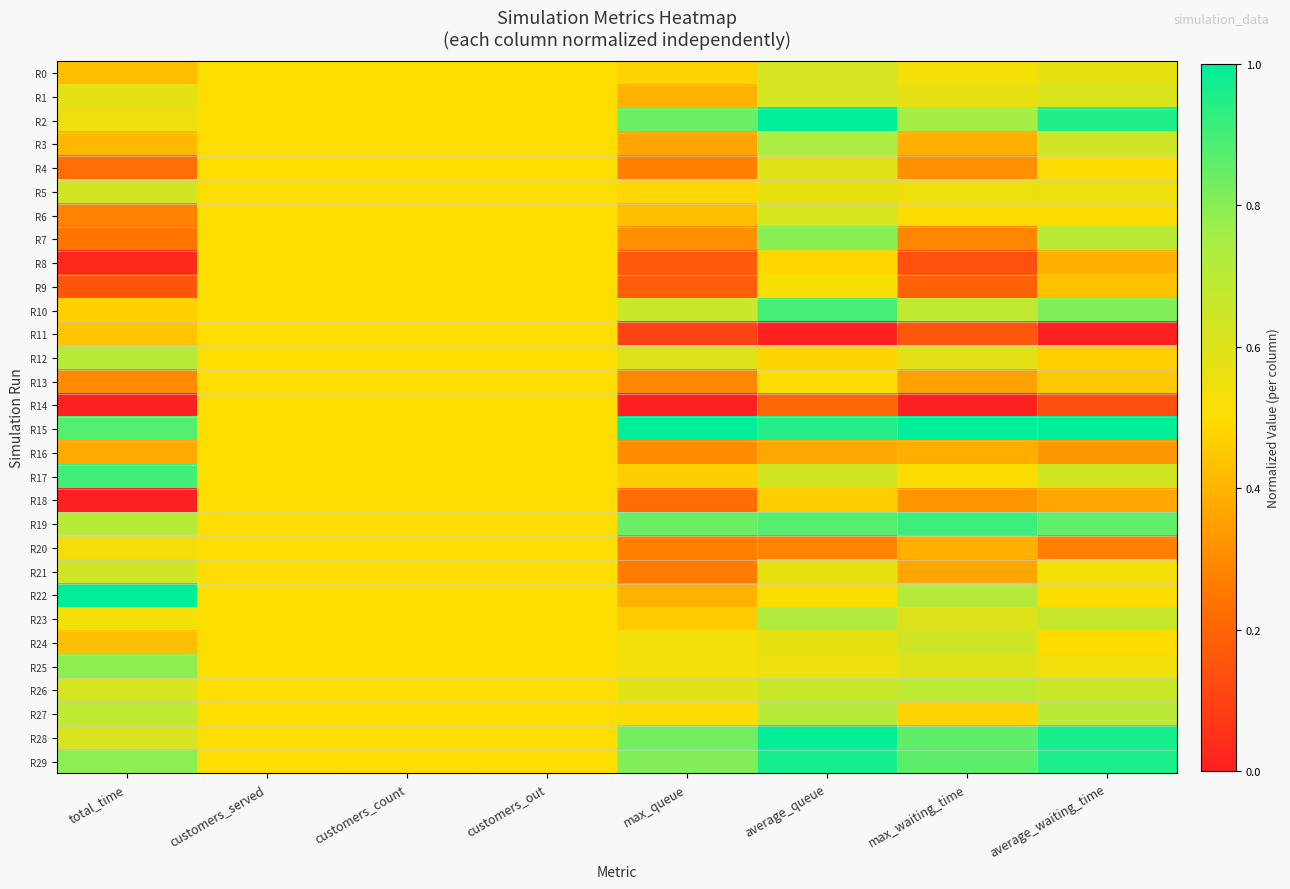

Which category has the highest value across all series?

average_queue